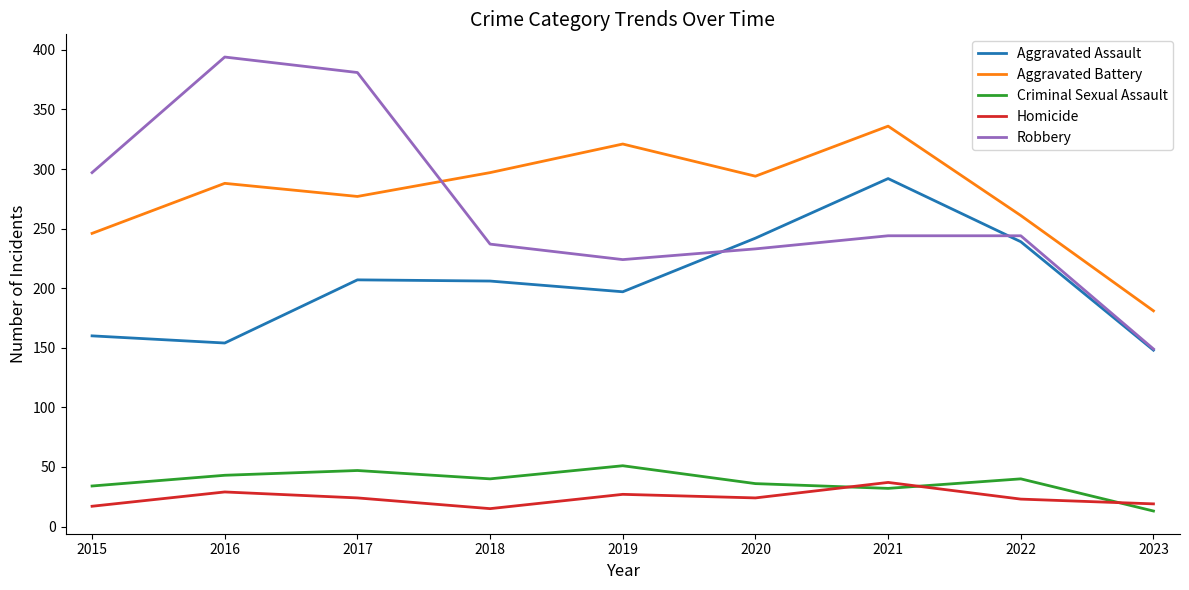

Which label corresponds to the largest value in the chart?

2016